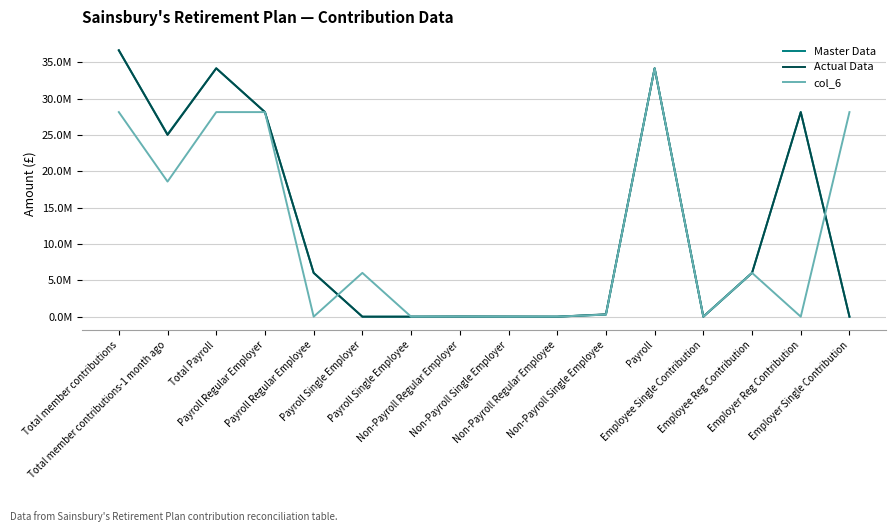

At which category does col_6 reach its first local valley?

Total member contributions-1 month ago